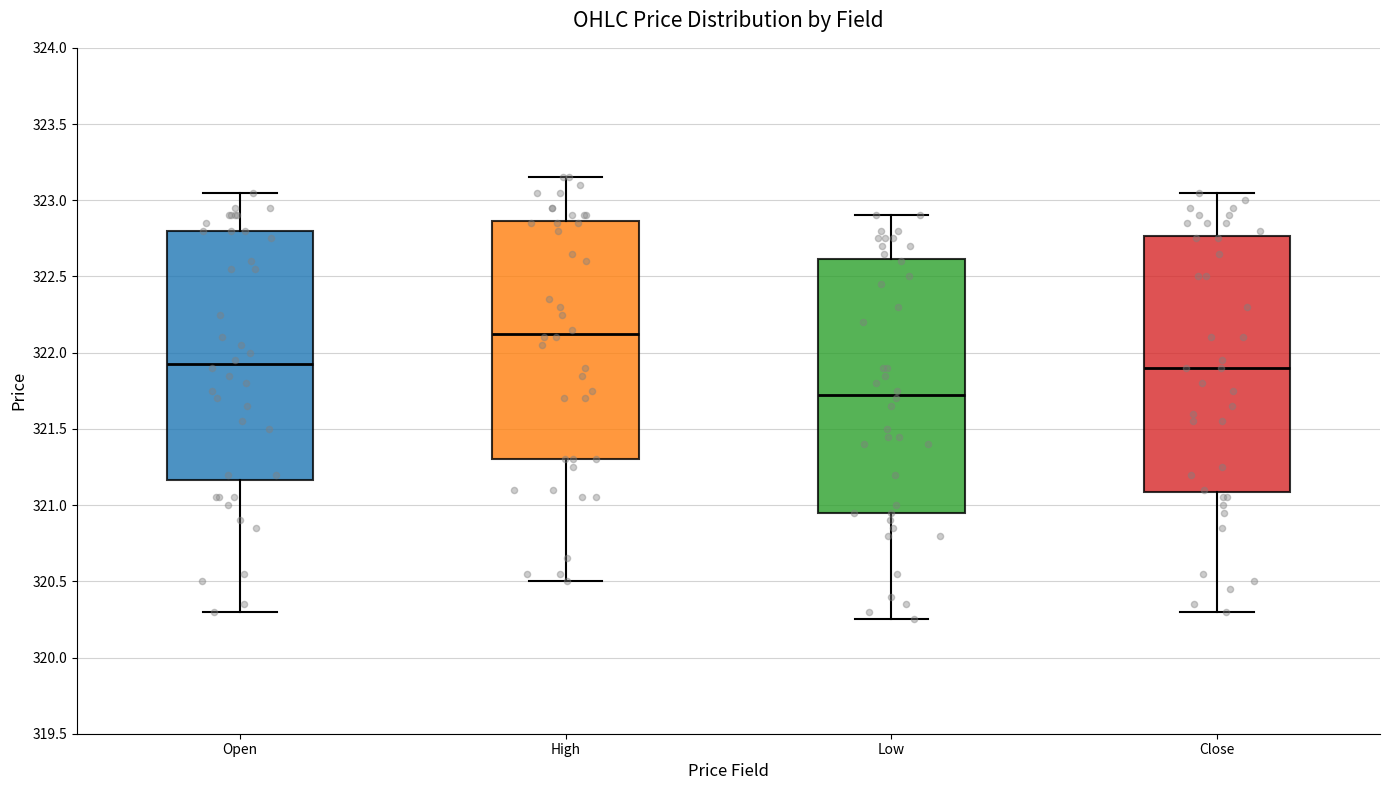

Reading left to right, transcribe this box plot: for each box, give where its median line is, the range the box spans, and where its two whiskers end, as read against the y-axis. The values are not printed on the chart, so give them approximately, as read against the axis.

Open: median 321.95, box 321.15 to 322.80, whiskers 320.30 to 323.05
High: median 322.15, box 321.30 to 322.85, whiskers 320.50 to 323.15
Low: median 321.75, box 320.95 to 322.60, whiskers 320.25 to 322.90
Close: median 321.90, box 321.10 to 322.75, whiskers 320.30 to 323.05